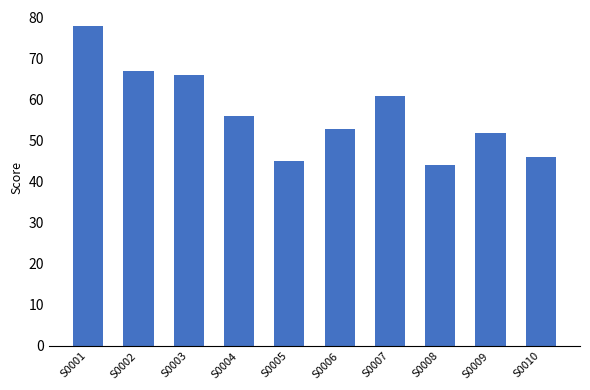

What is the difference between the values at S0010 and S0006?

7